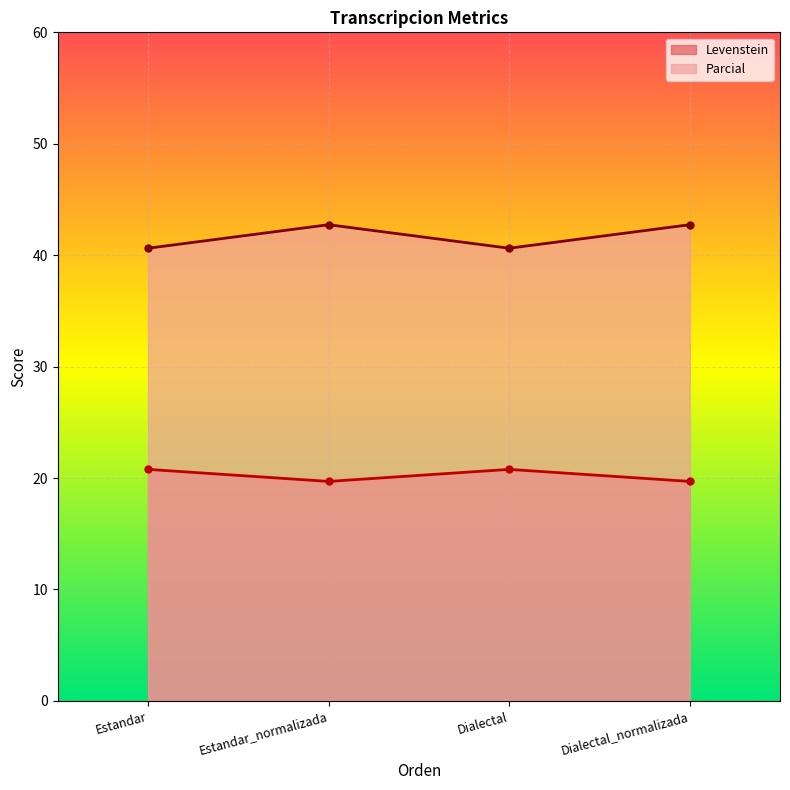

At which label is Levenstein closest to 20?

Estandar_normalizada